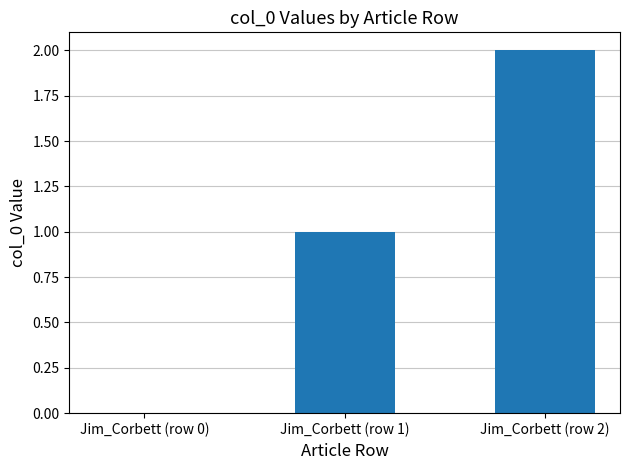

What is the greatest value displayed?

2